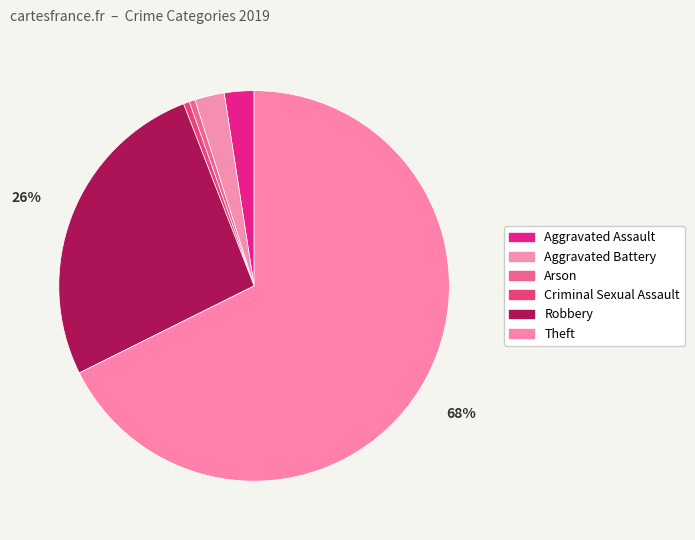

The Criminal Sexual Assault slice represents 1% of the pie. True or false?

False